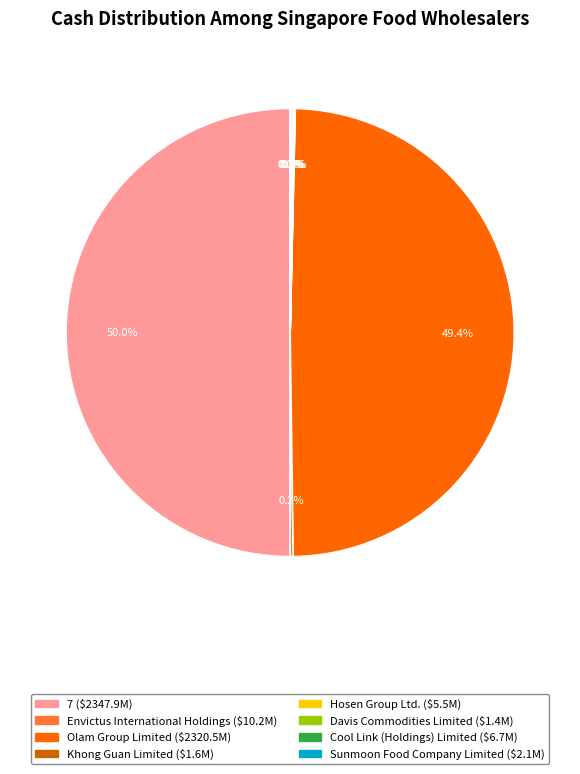

What is the largest slice in the pie chart?

7